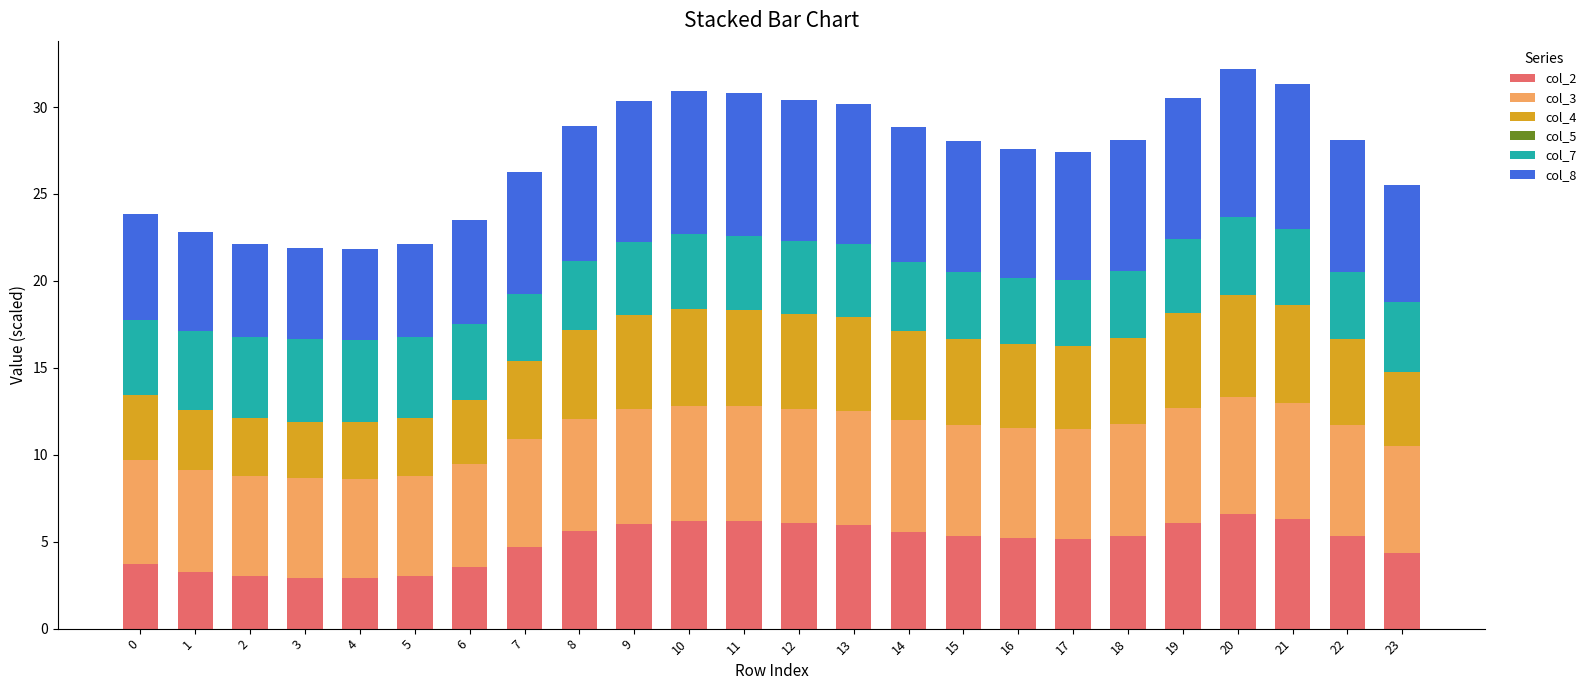

What is the difference between the second highest and minimum values in the col_2 series?

3.4